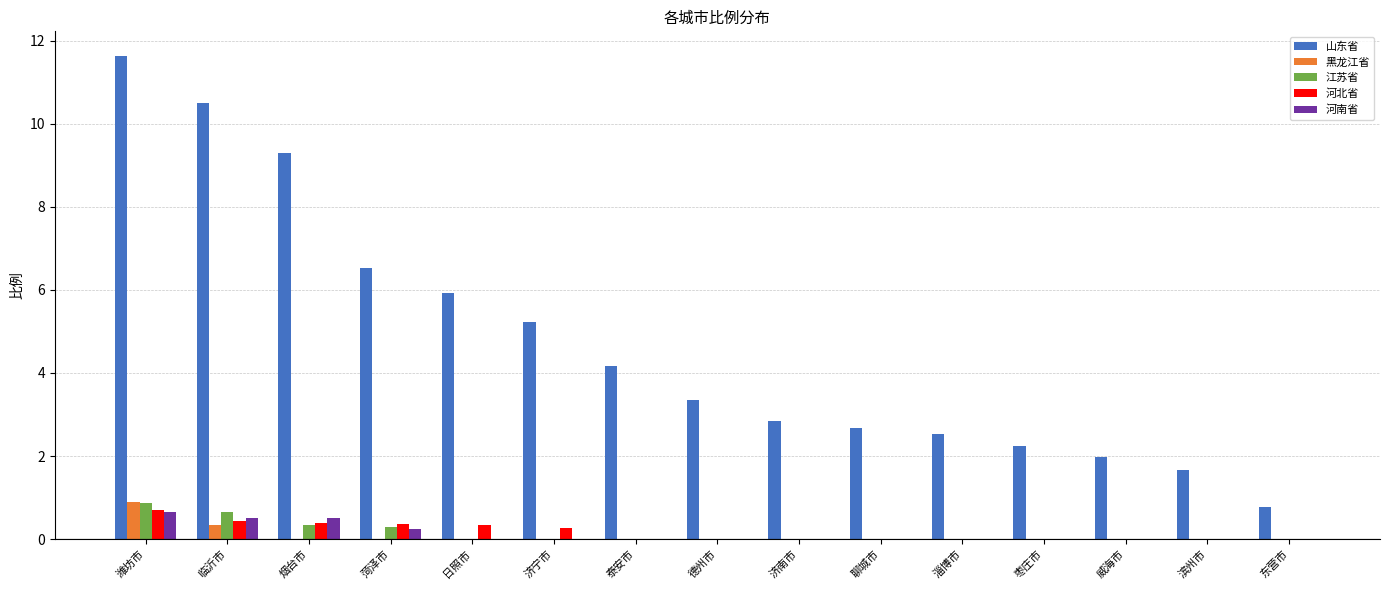

Between 济宁市 and 枣庄市, which series saw the biggest shift?

山东省